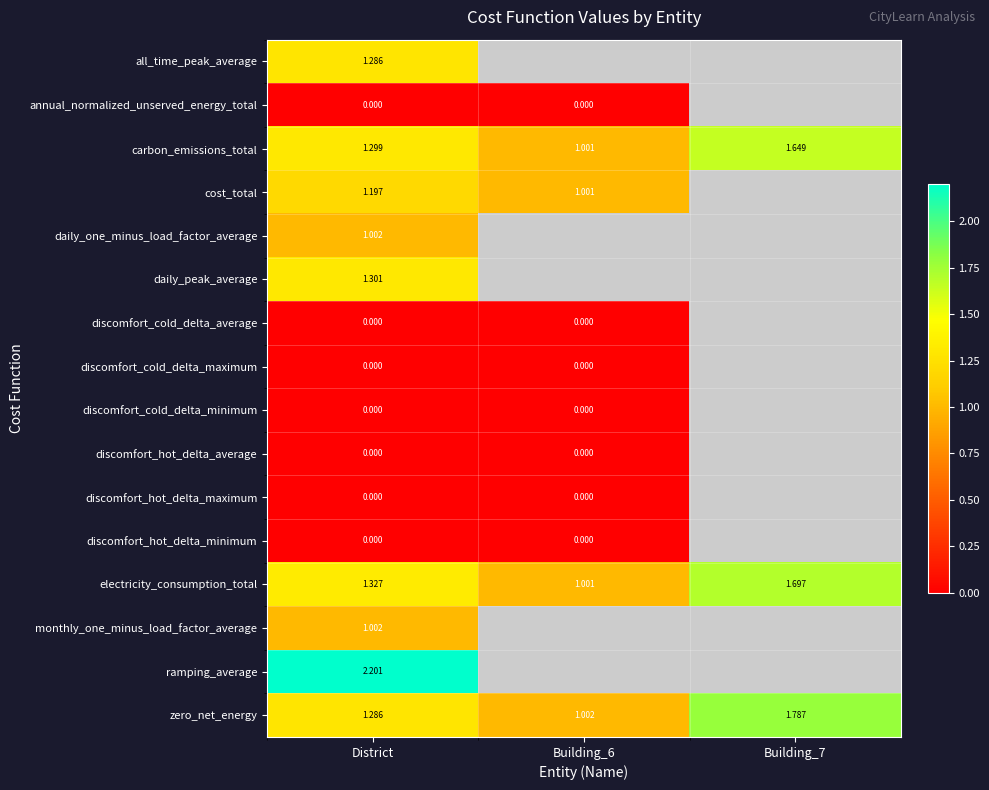

At District, list the series in order from largest to smallest.

ramping_average, electricity_consumption_total, daily_peak_average, carbon_emissions_total, all_time_peak_average, zero_net_energy, cost_total, monthly_one_minus_load_factor_average, daily_one_minus_load_factor_average, annual_normalized_unserved_energy_total, discomfort_cold_delta_average, discomfort_cold_delta_maximum, discomfort_cold_delta_minimum, discomfort_hot_delta_average, discomfort_hot_delta_maximum, discomfort_hot_delta_minimum